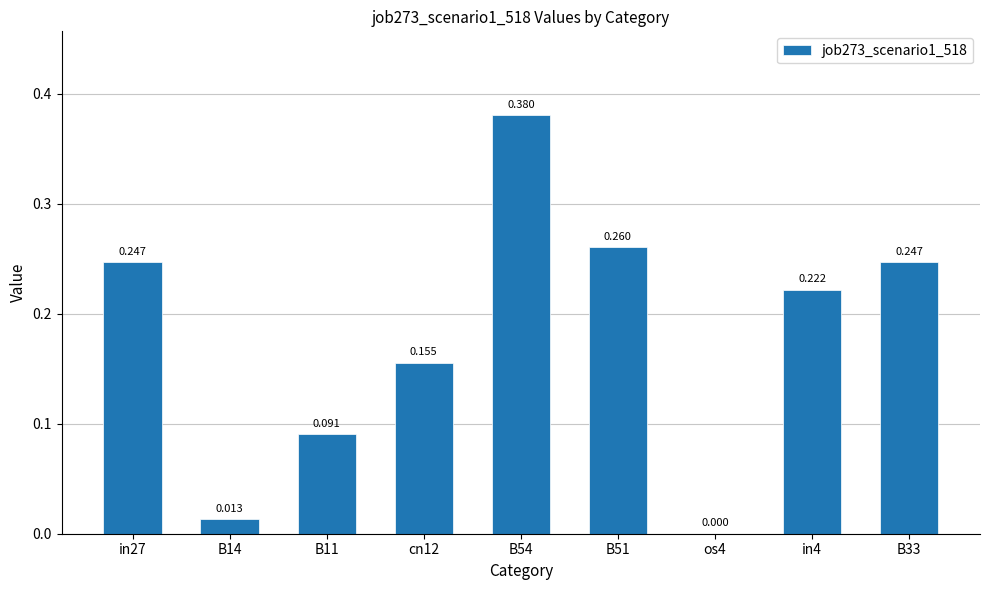

Is it true that the value at B11 is 0.1?

True